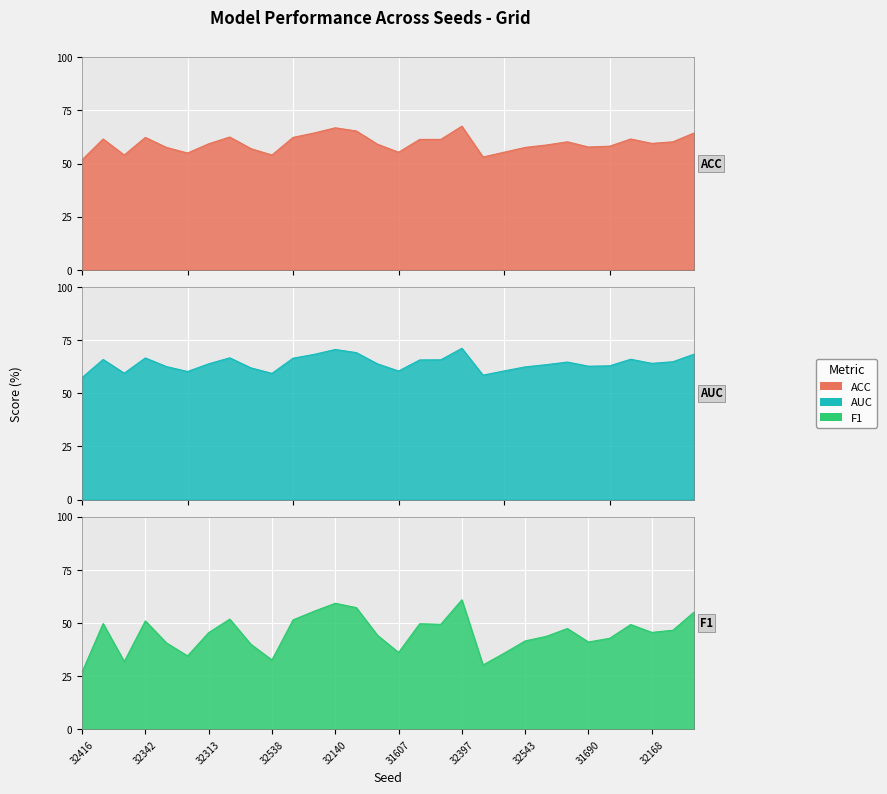

What position from the left is 31673?

12